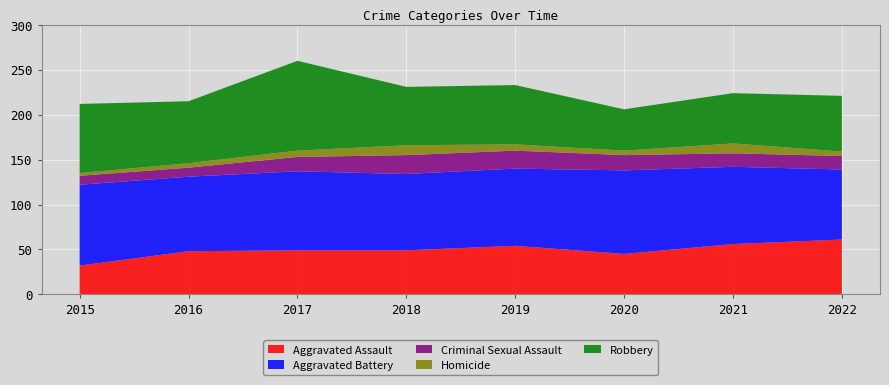

Reading left to right, what are all the values shown in this chart?

Aggravated Assault: 2015=32	2016=48	2017=49	2018=49	2019=54	2020=45	2021=56	2022=61
Aggravated Battery: 2015=90	2016=83	2017=88	2018=85	2019=86	2020=93	2021=86	2022=78
Criminal Sexual Assault: 2015=10	2016=10	2017=16	2018=21	2019=20	2020=17	2021=15	2022=15
Homicide: 2015=3	2016=5	2017=7	2018=11	2019=7	2020=5	2021=11	2022=5
Robbery: 2015=77	2016=69	2017=100	2018=65	2019=66	2020=46	2021=56	2022=62